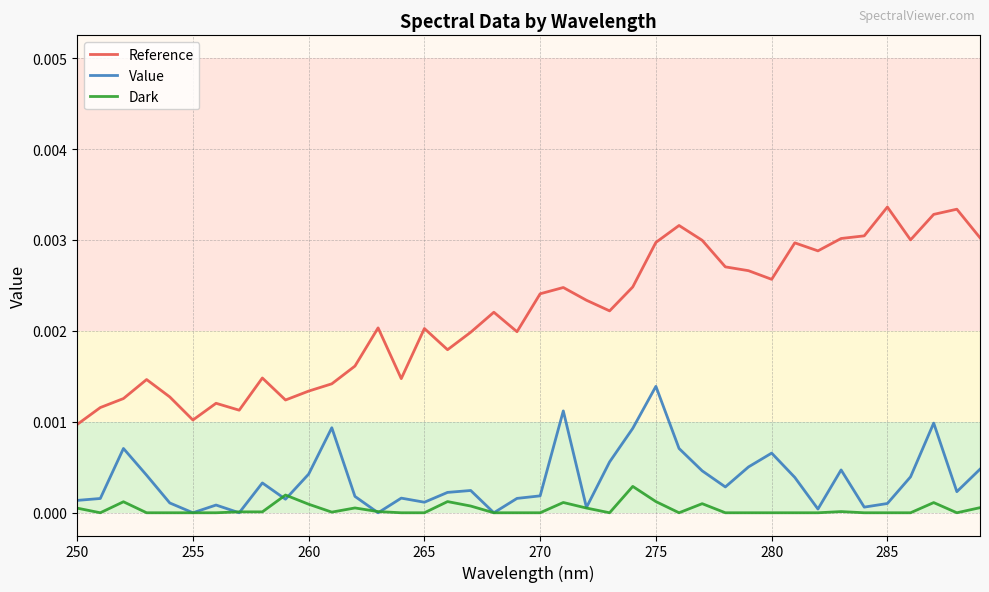

True or false: Reference and Dark cross at least once.

False